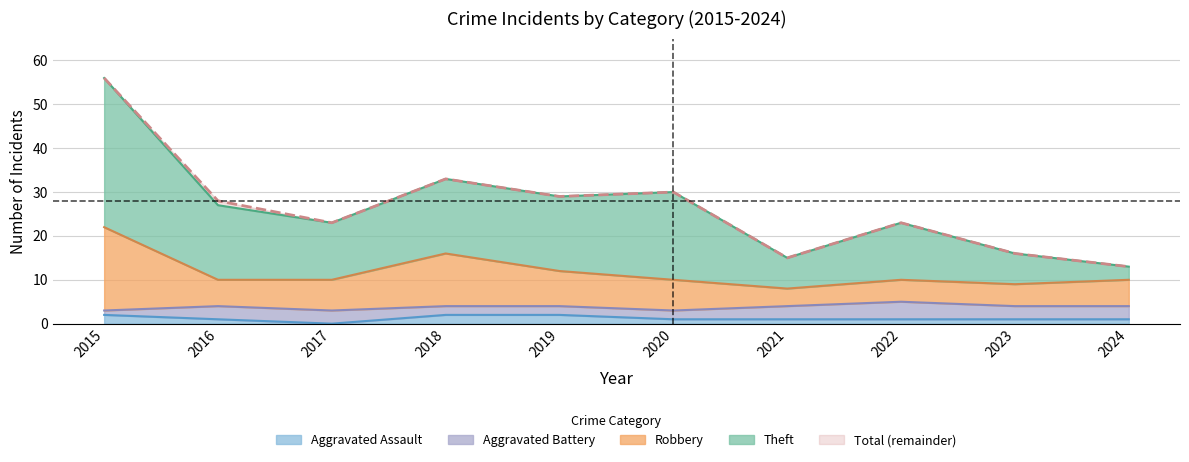

True or false: Total and Theft cross at least once.

False